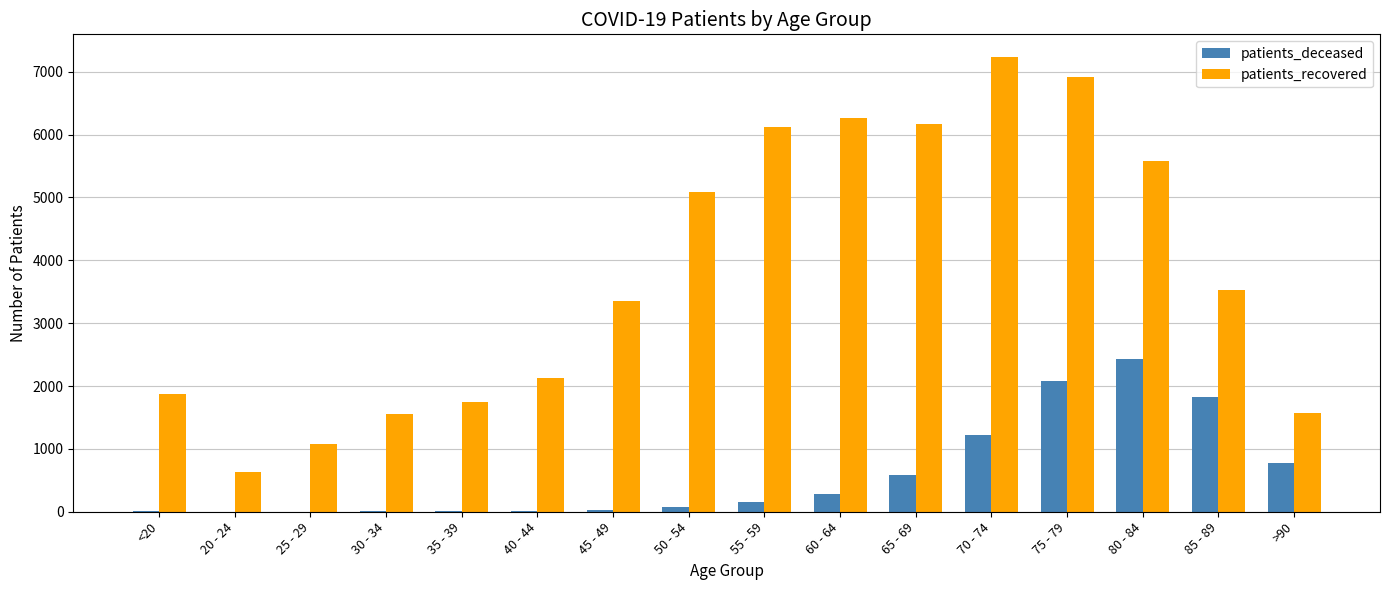

What is the sum of all patients_recovered values?

60802